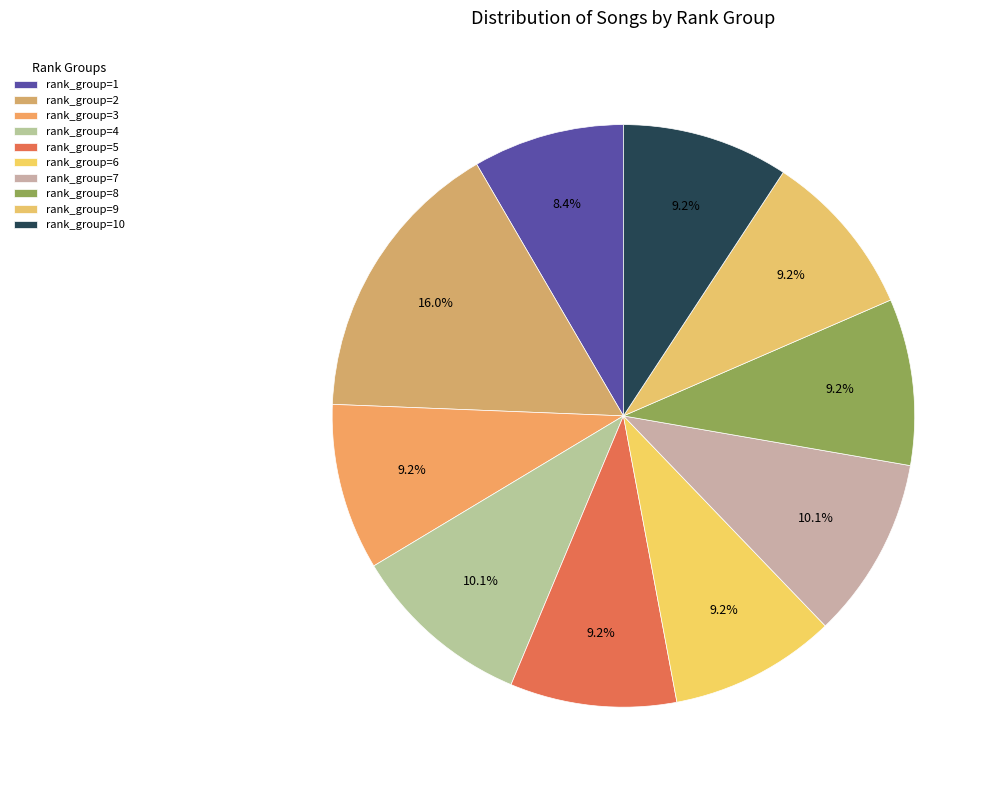

Count the number of slices in the pie.

10